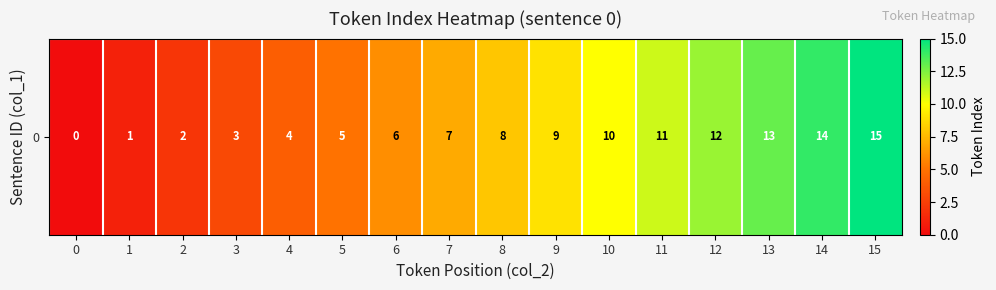

Is it true that the value at 2 is 2?

True